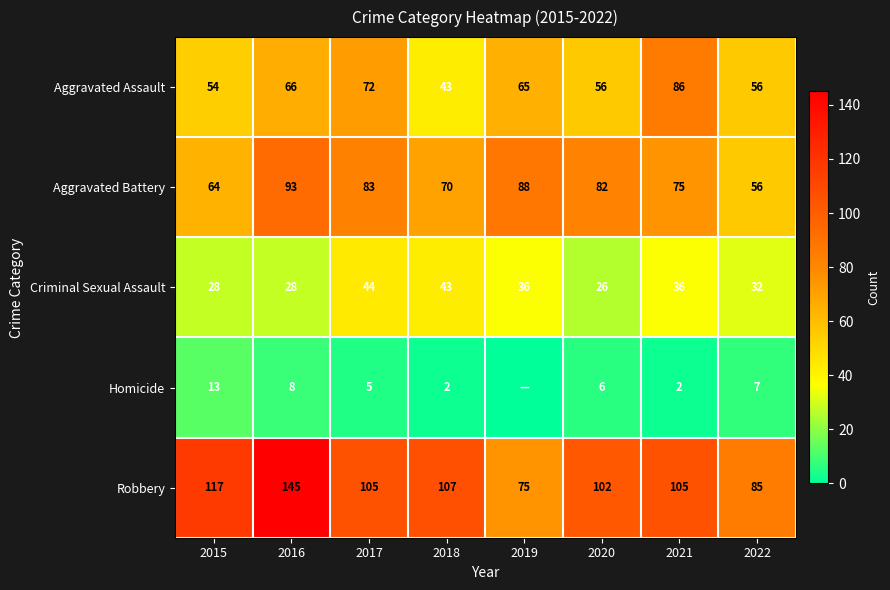

What is the total value across all series at 2021?

304